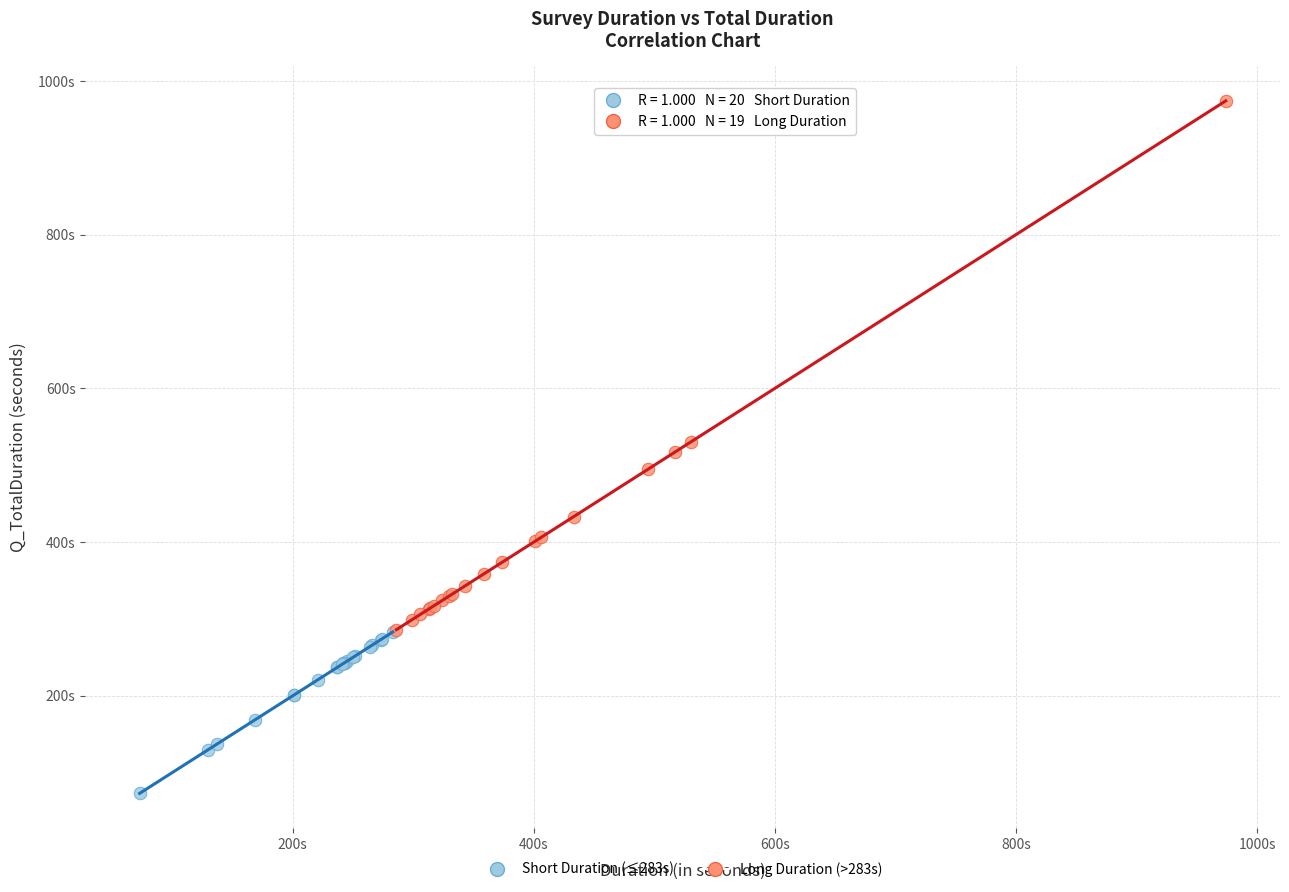

What are all the series names shown in the legend?

Short Duration (≤283s), Long Duration (>283s)